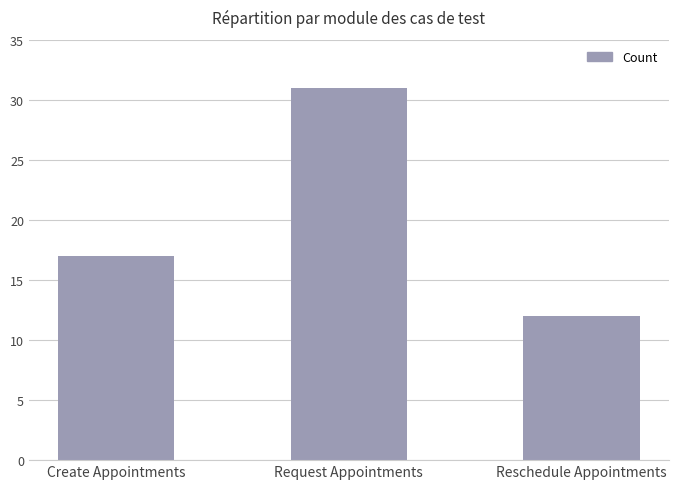

What is the value of the 2nd bar from the left?

31